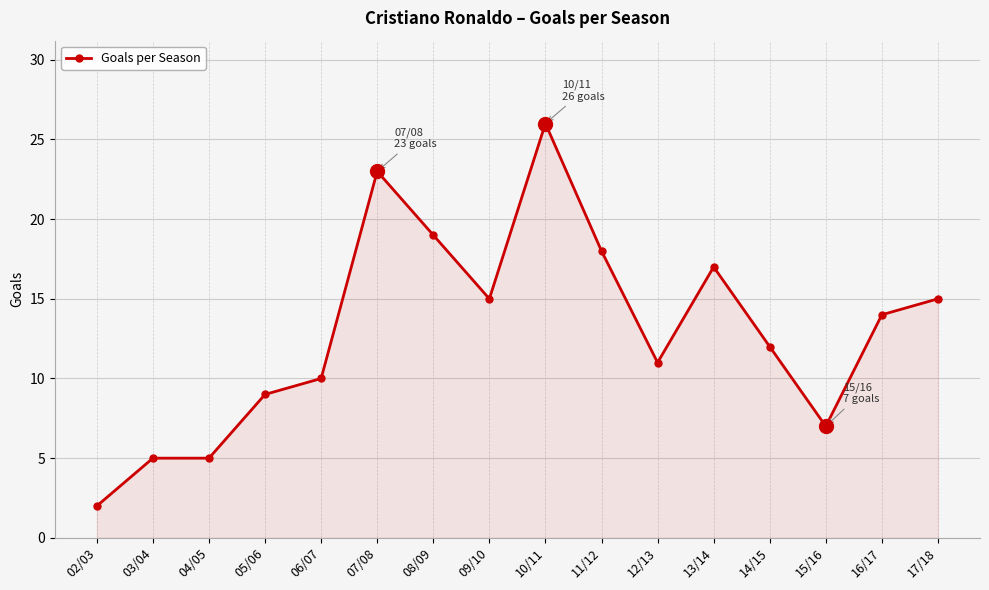

At which label is the value closest to 14?

16/17